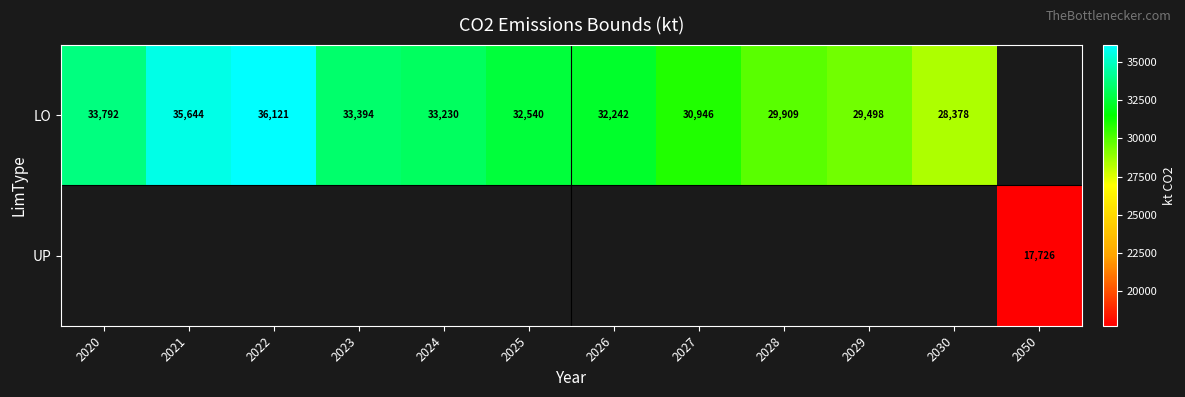

At which category does the chart reach its minimum across all series?

2050